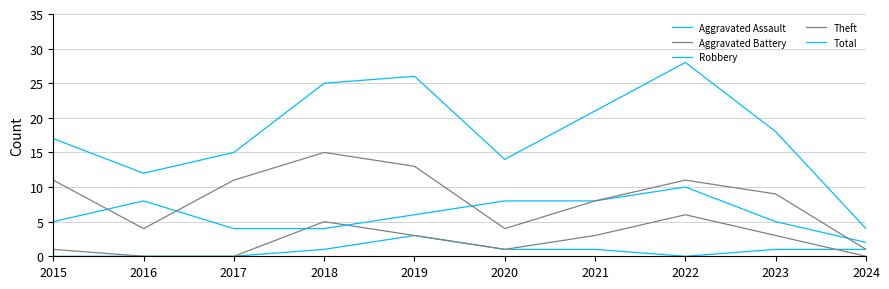

In Theft, how many points are higher than both neighbors (excluding endpoints)?

2